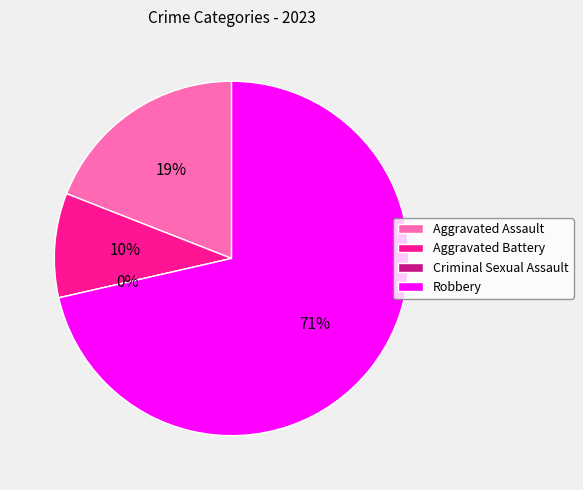

Does Robbery account for over 50% of the chart?

Yes